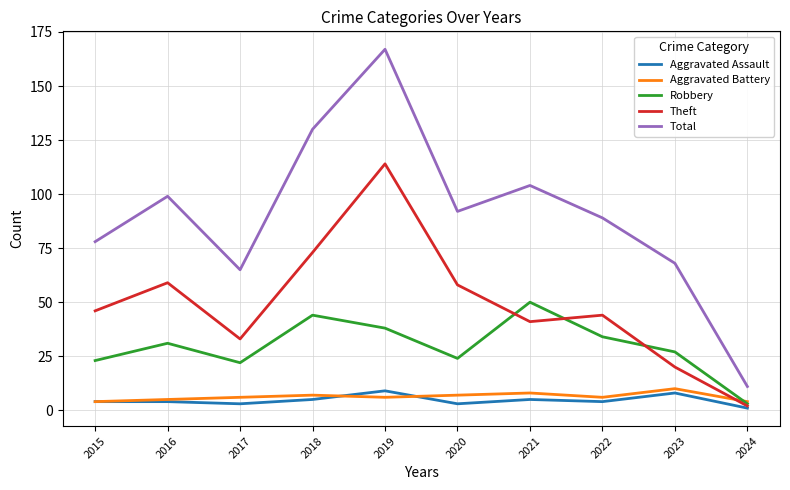

Between 2015 and 2024, which series saw the biggest shift?

Total